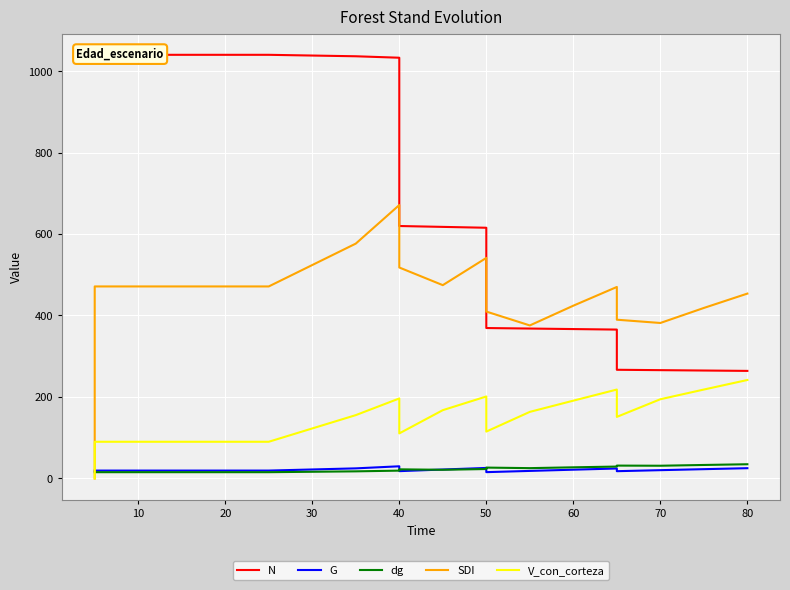

How many interior local valleys does the G series have?

3